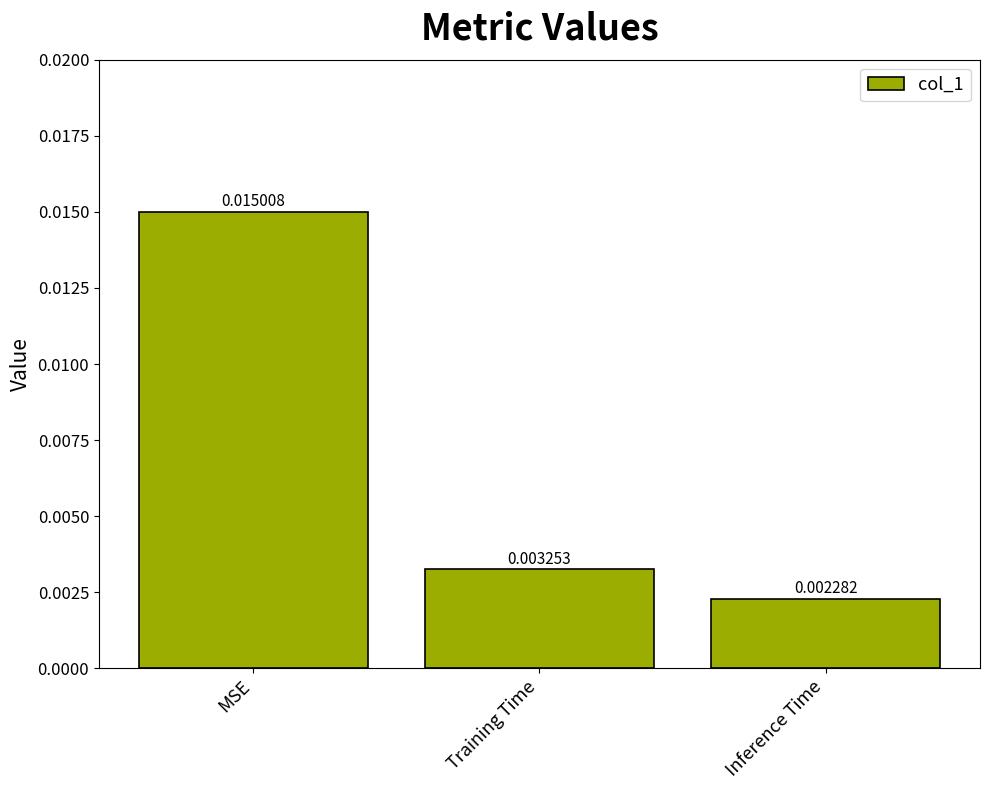

List the labels in order of value, largest first.

MSE, Training Time, Inference Time